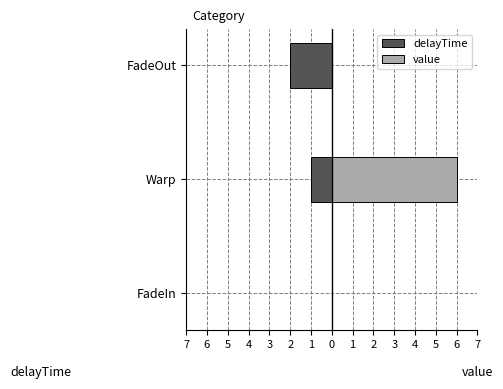

How many data points does each series have?

3